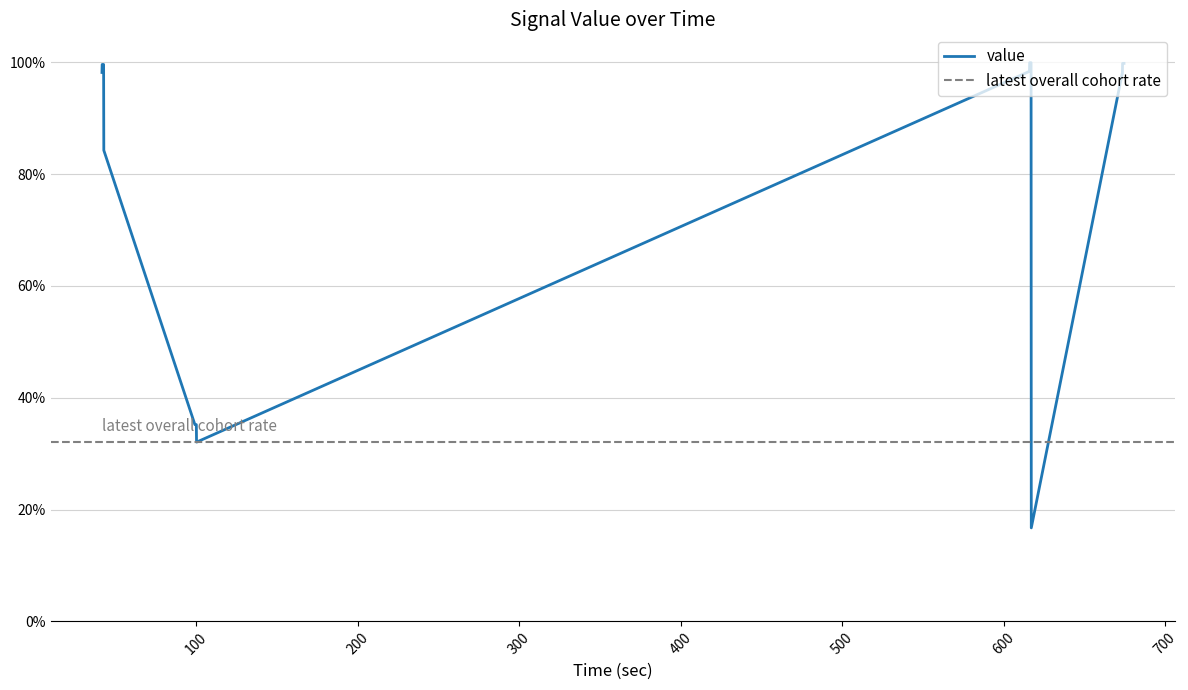

Does the chart have visible grid lines?

Yes